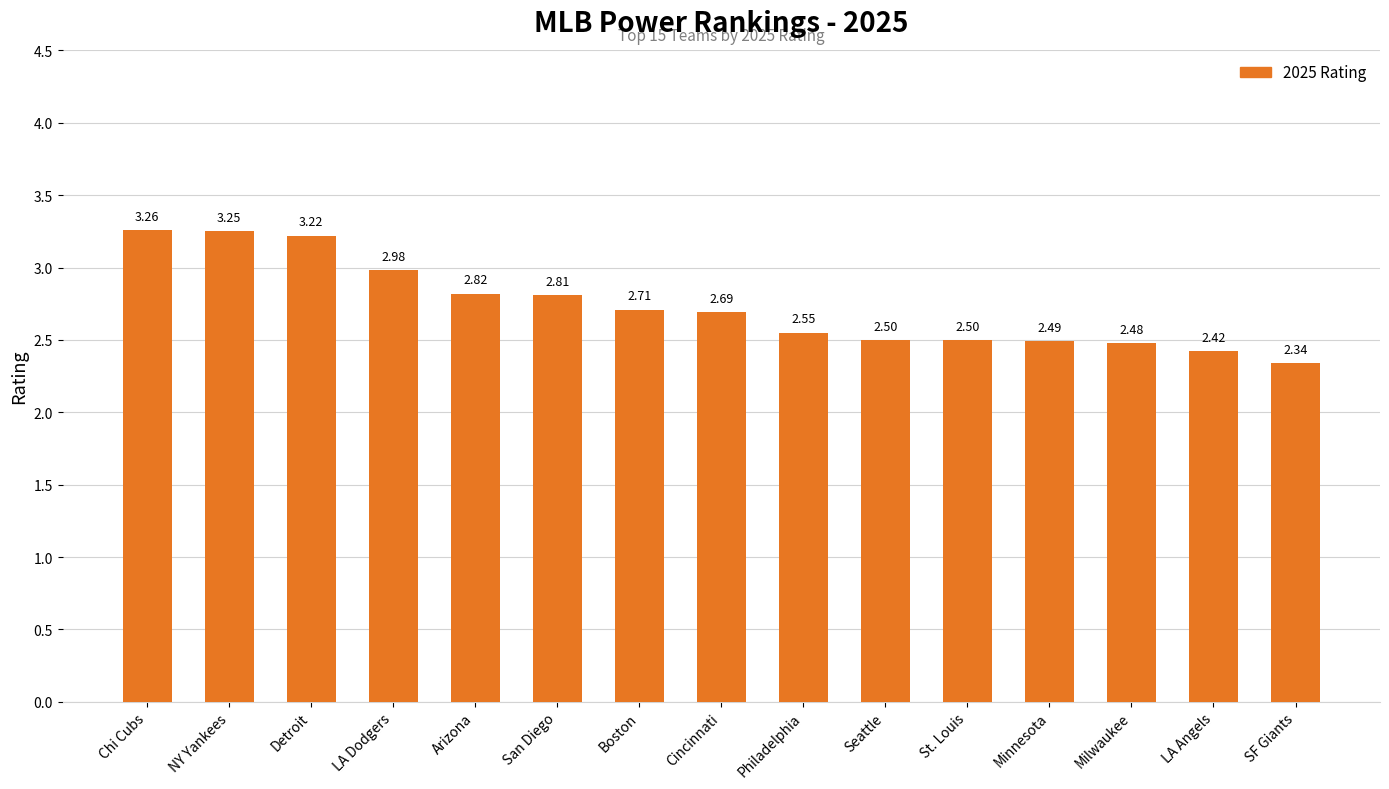

Does the chart contain any negative values?

No